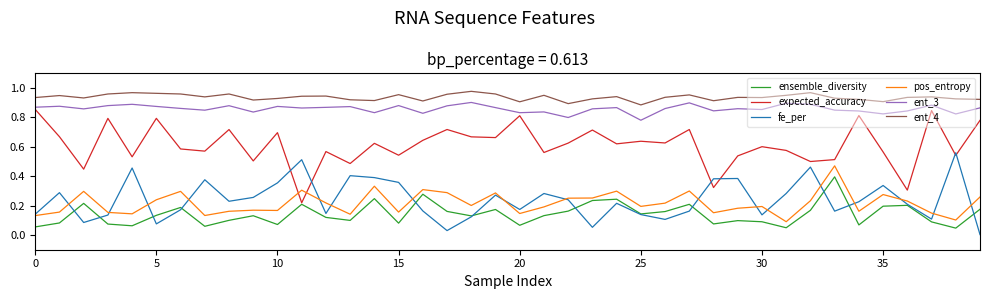

True or false: pos_entropy and ensemble_diversity intersect in this chart.

False